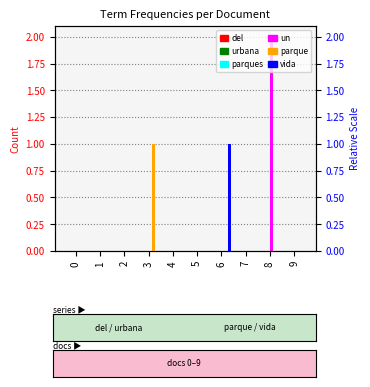

True or false: urbana has a value of 0 at 1.

True